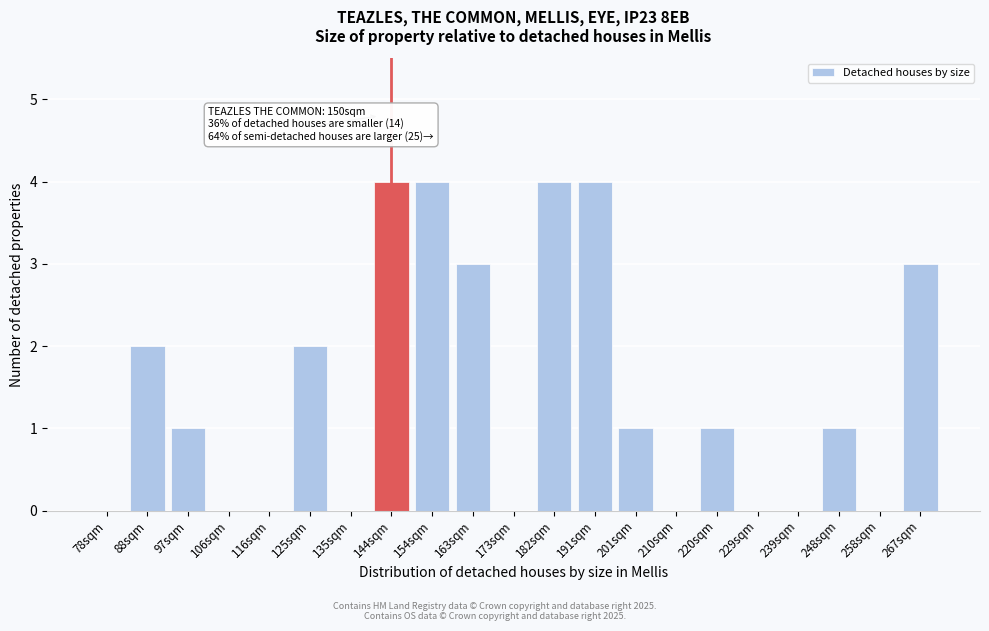

Reading left to right, extract all data points from this chart.

78sqm=0	88sqm=2	97sqm=1	106sqm=0	116sqm=0	125sqm=2	135sqm=0	144sqm=4	154sqm=4	163sqm=3	173sqm=0	182sqm=4	191sqm=4	201sqm=1	210sqm=0	220sqm=1	229sqm=0	239sqm=0	248sqm=1	258sqm=0	267sqm=3